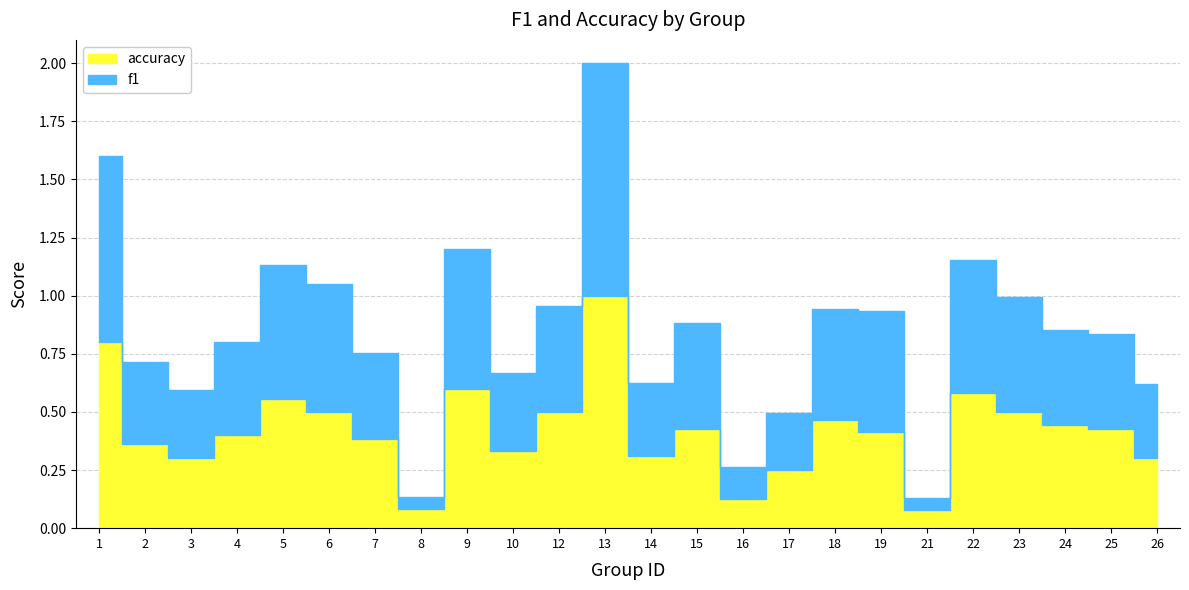

Which series has the largest total across all categories?

f1